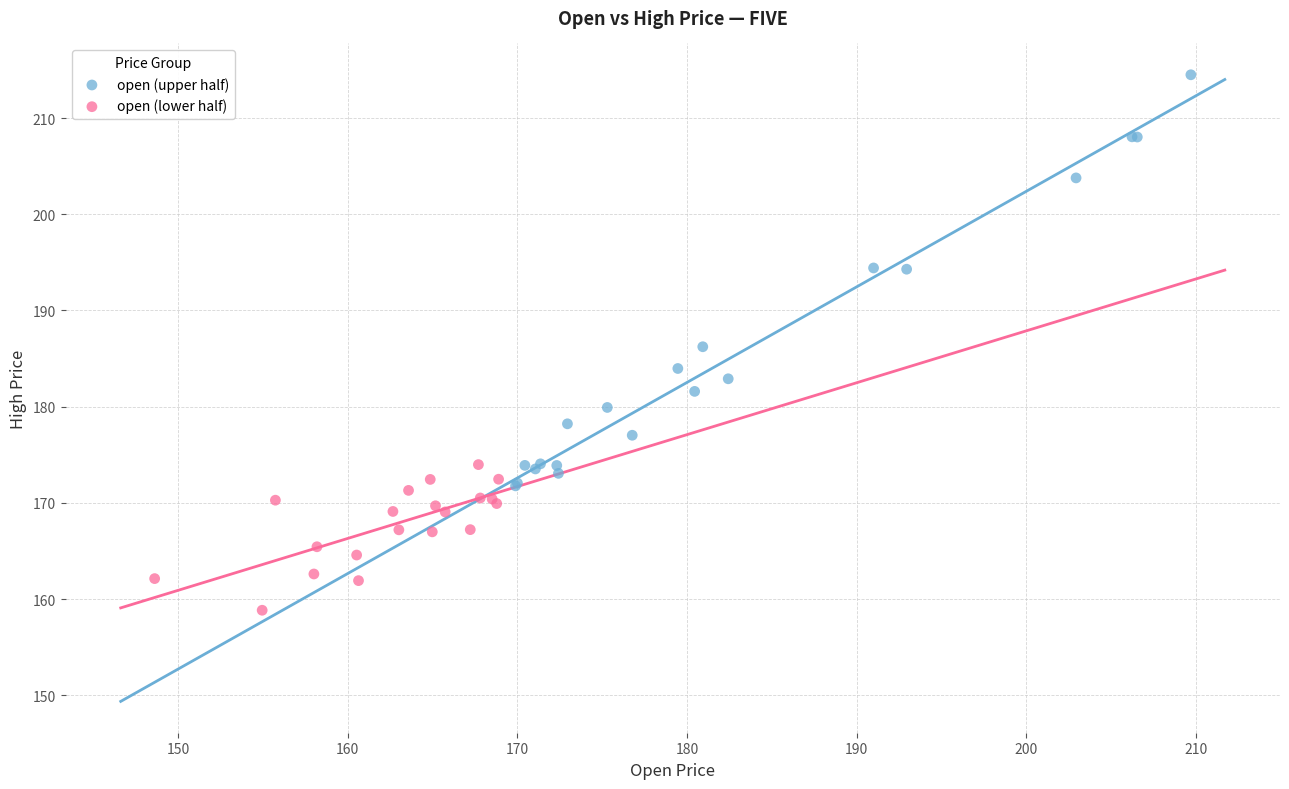

Which series has the widest spread of Y values?

open (upper half)